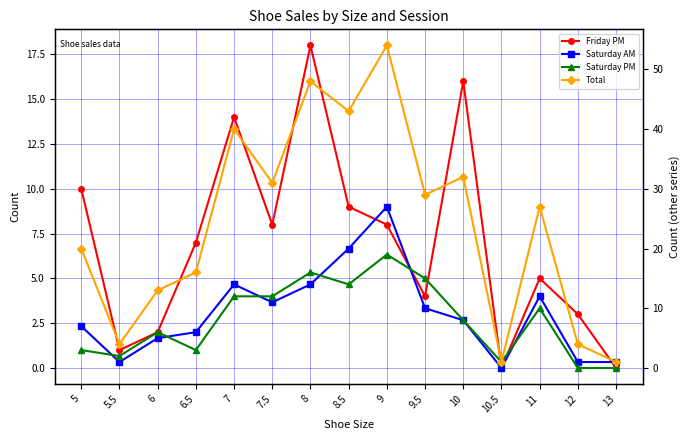

Reading left to right, what are all the values shown in this chart?

Friday PM: 10	1	2	7	14	8	18	9	8	4	16	0	5	3	0
Saturday AM: 7	1	5	6	14	11	14	20	27	10	8	0	12	1	1
Saturday PM: 3	2	6	3	12	12	16	14	19	15	8	1	10	0	0
Total: 20	4	13	16	40	31	48	43	54	29	32	1	27	4	1